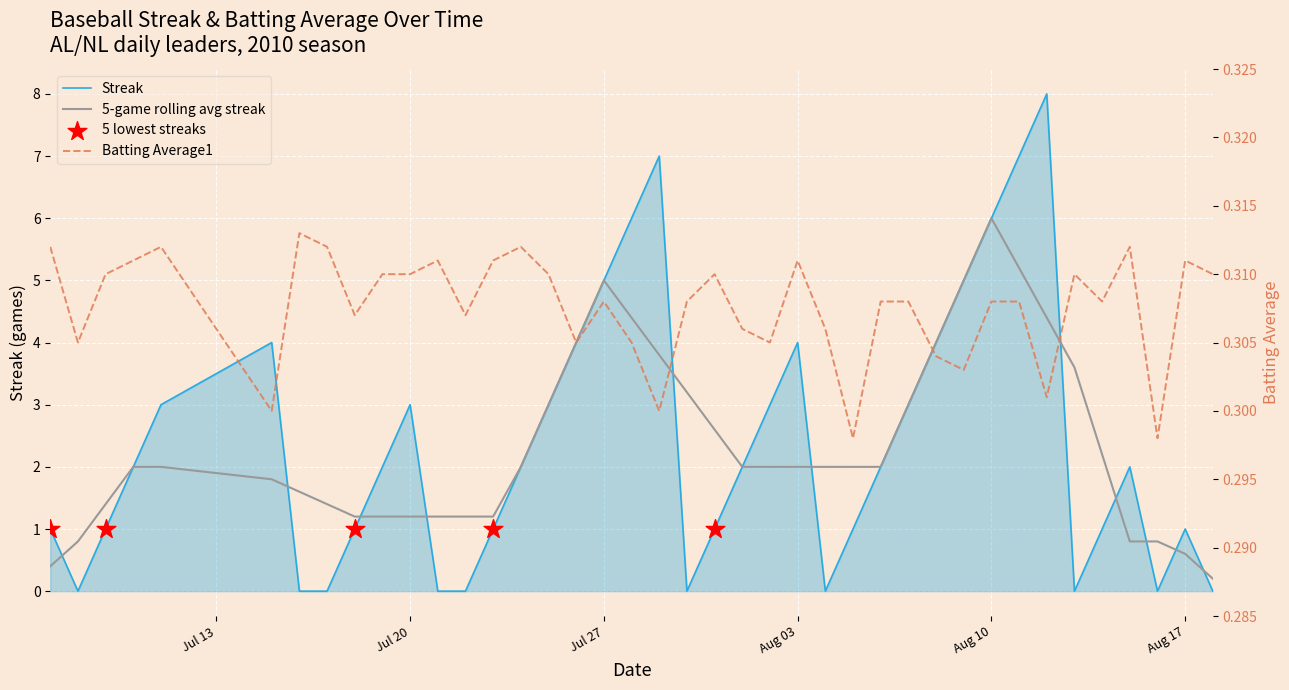

Which series has the largest Y range (max minus min)?

Streak